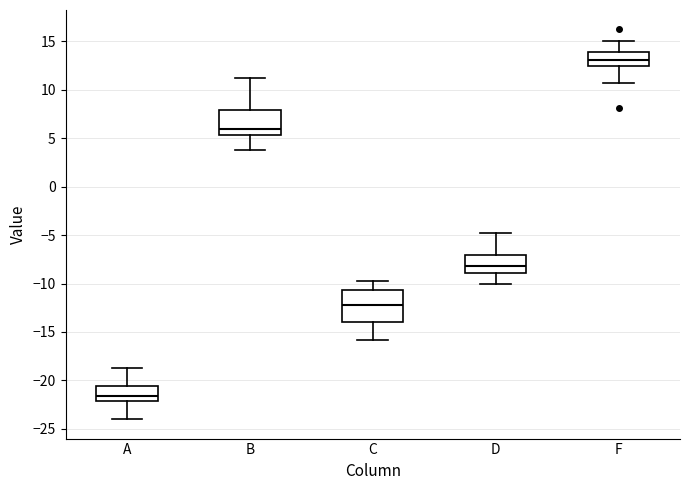

Which box's median line is the lowest?

A